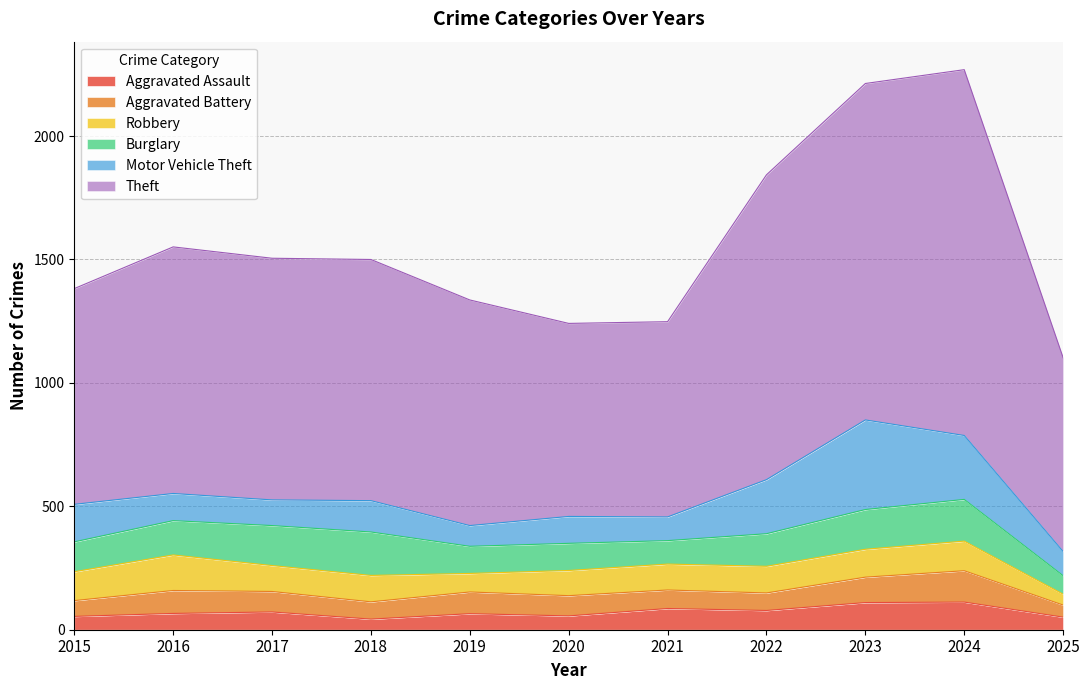

What is the value of the Aggravated Assault point at the 11th from the left?

51